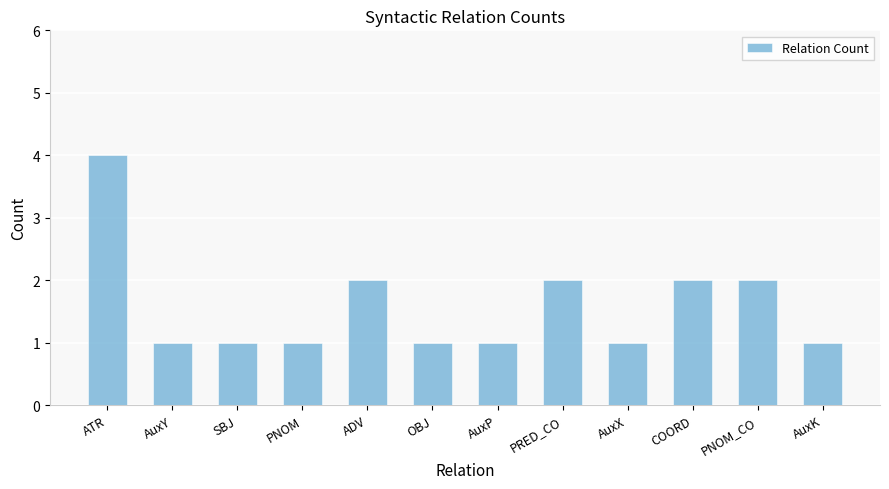

Is it true that the value at COORD is 2?

True